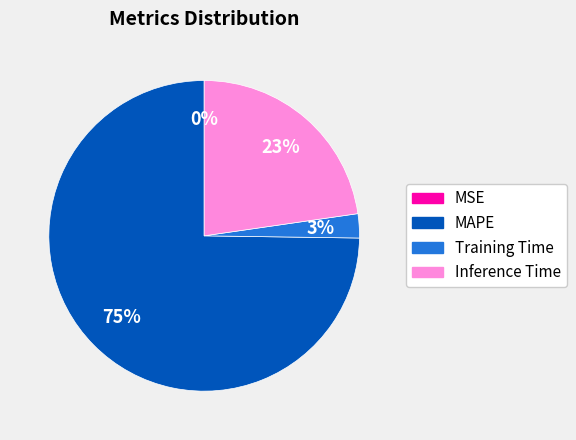

Is there a majority slice in this chart?

Yes